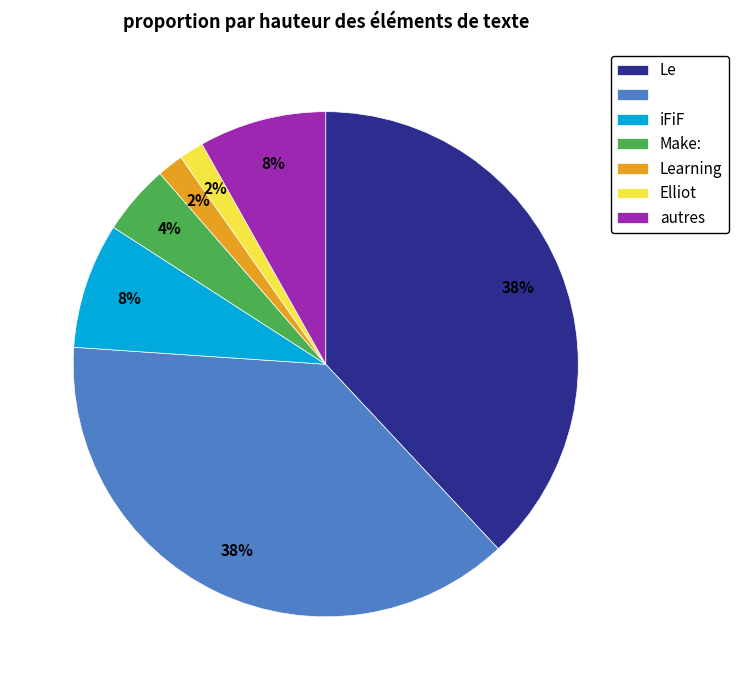

To the nearest percent, what is the average slice percentage?

14%